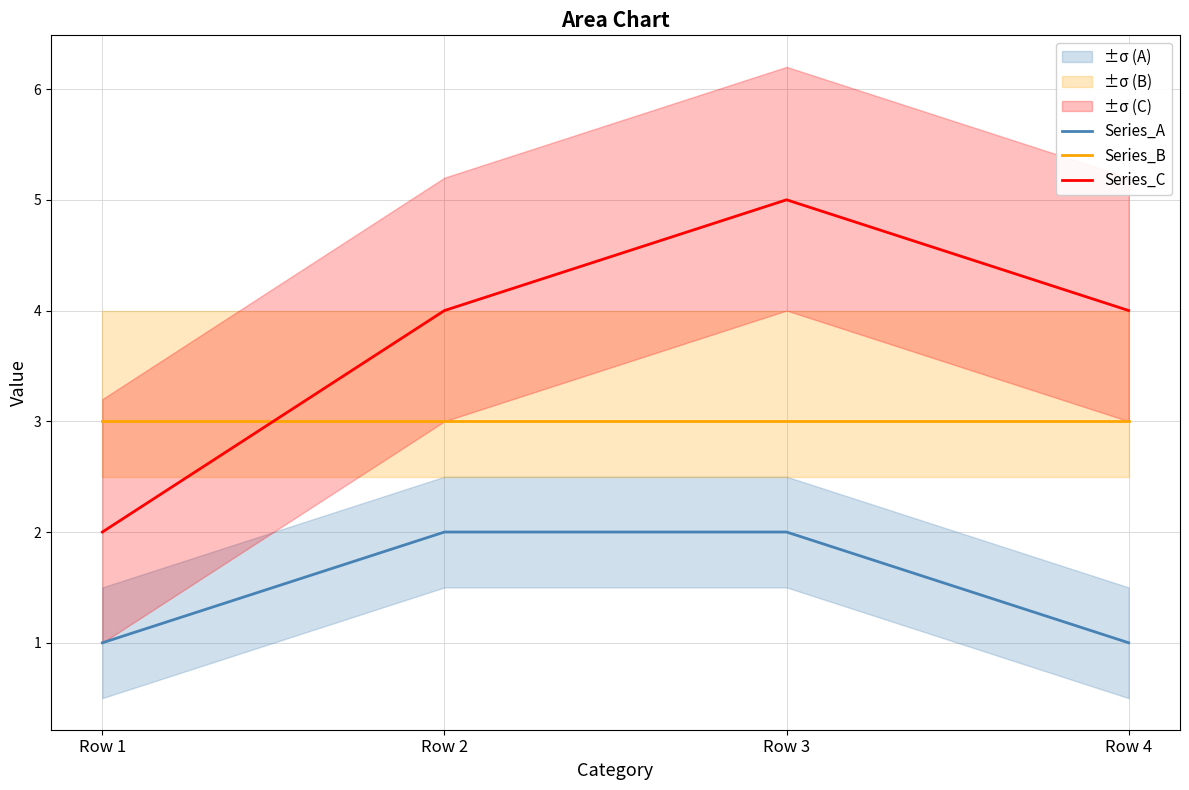

At which category does the chart reach its peak across all series?

Row 3